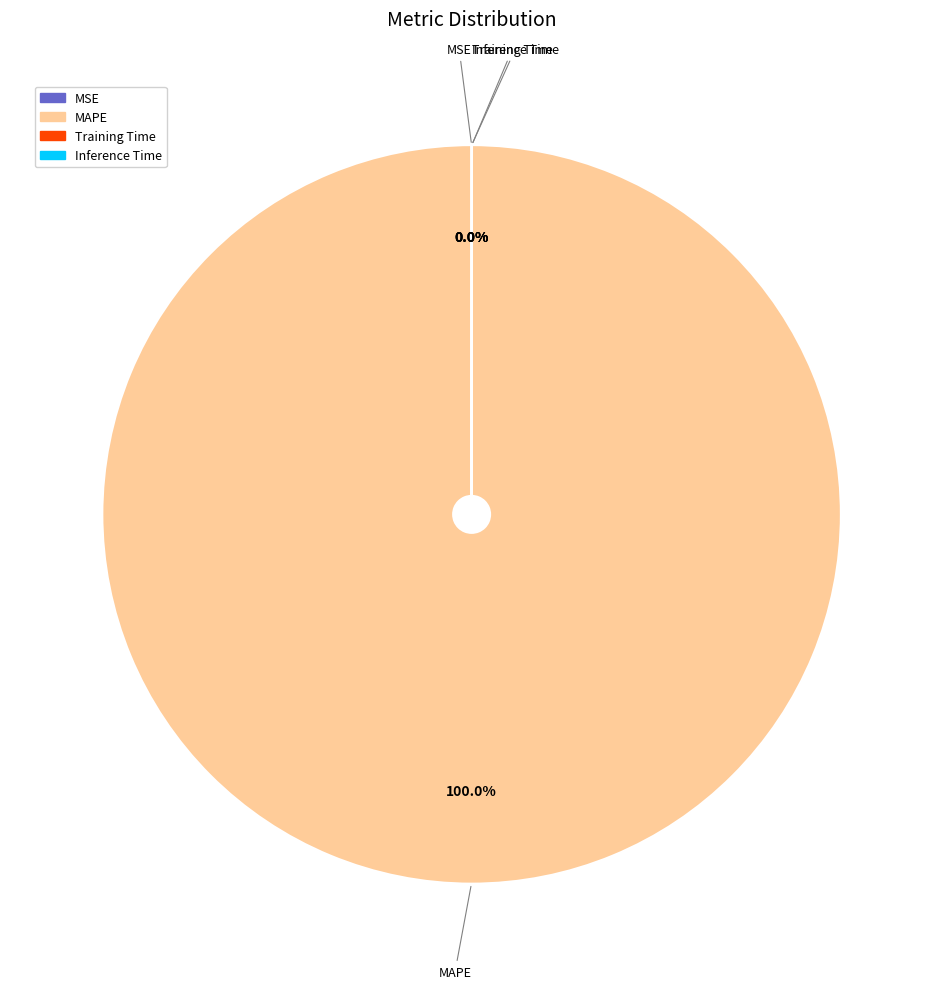

What is the largest slice in the pie chart?

MAPE